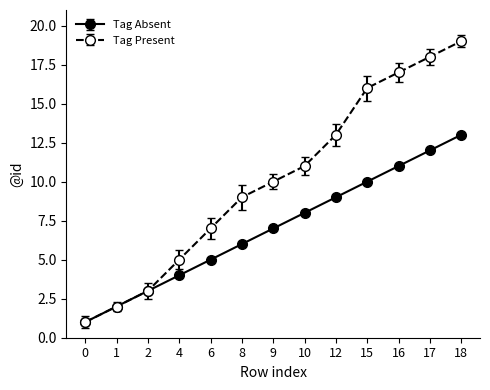

What is the smallest value displayed?

1